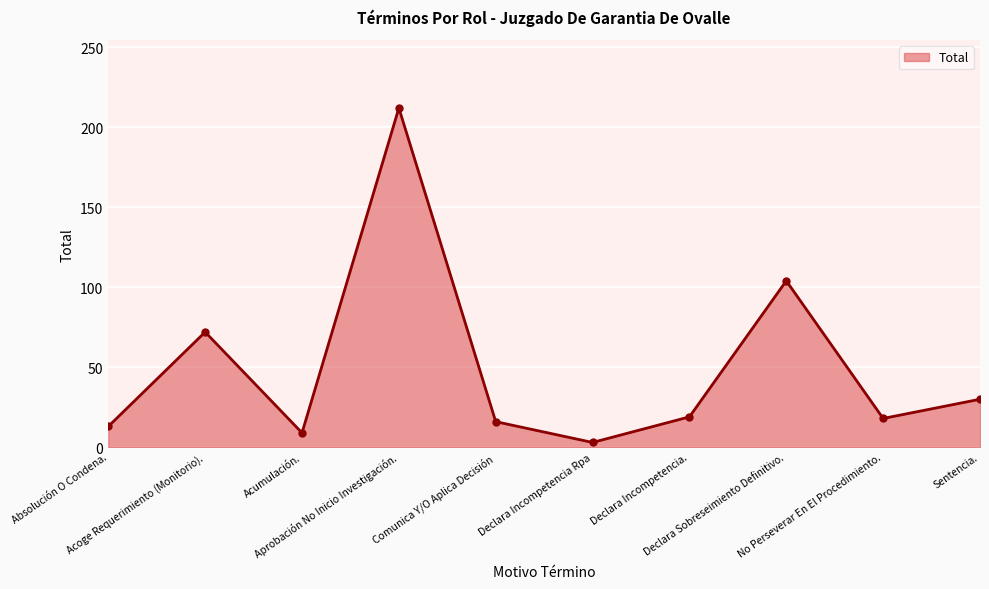

How many lines are shown in the chart?

1